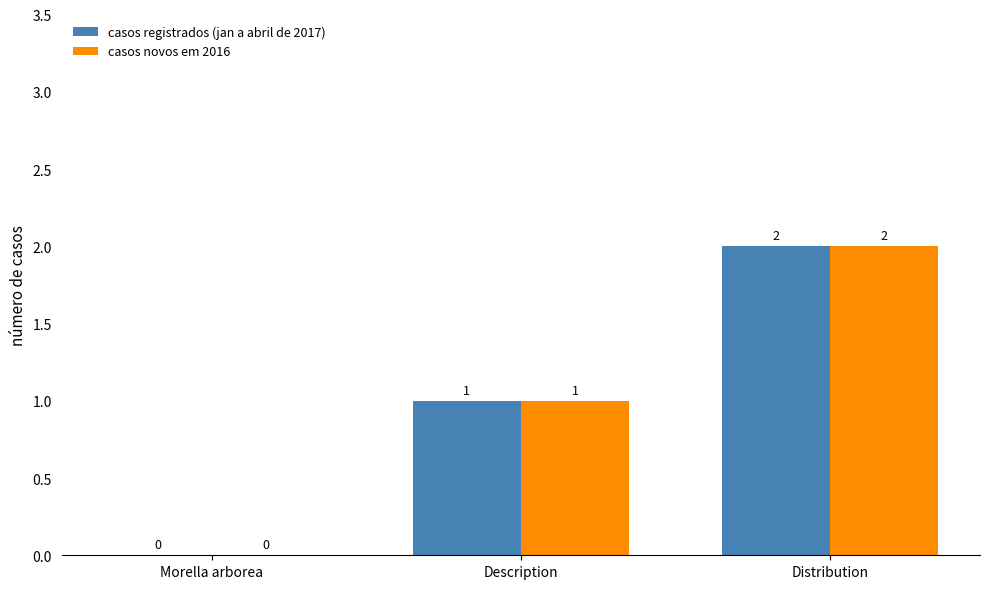

How many groups of bars are there?

3